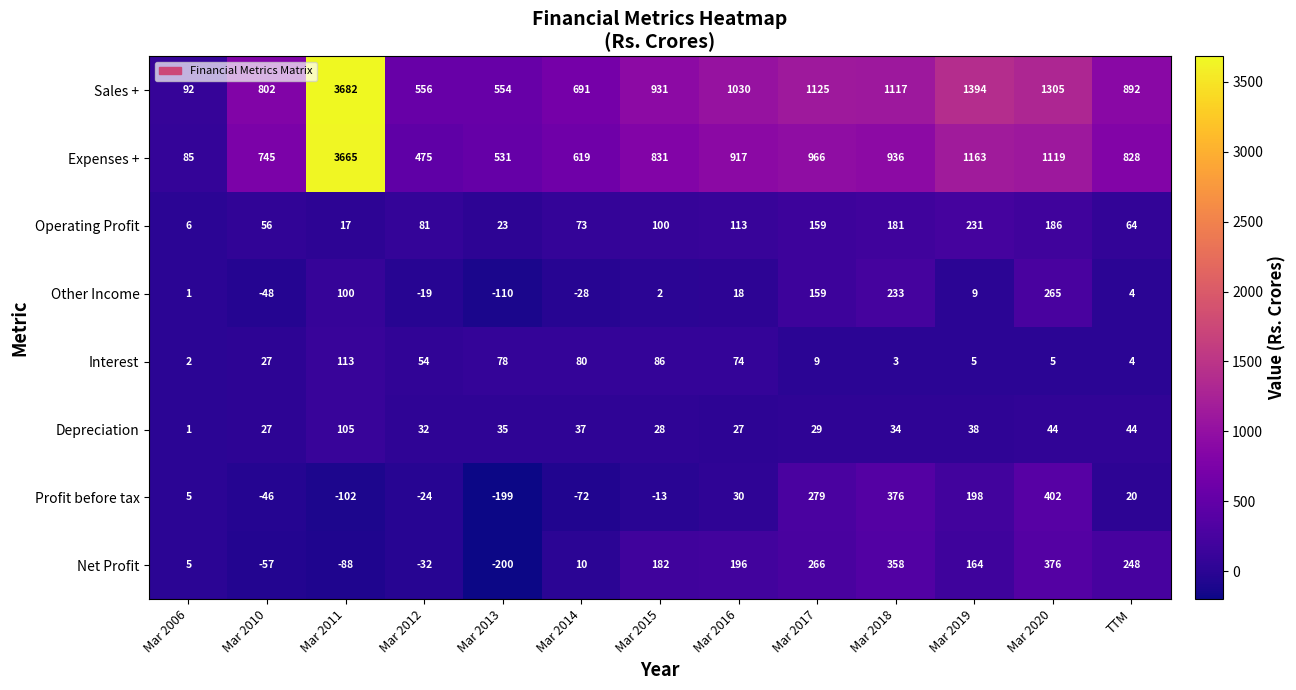

Is the value of Expenses + at Mar 2013 greater than the value of Profit before tax at TTM?

Yes